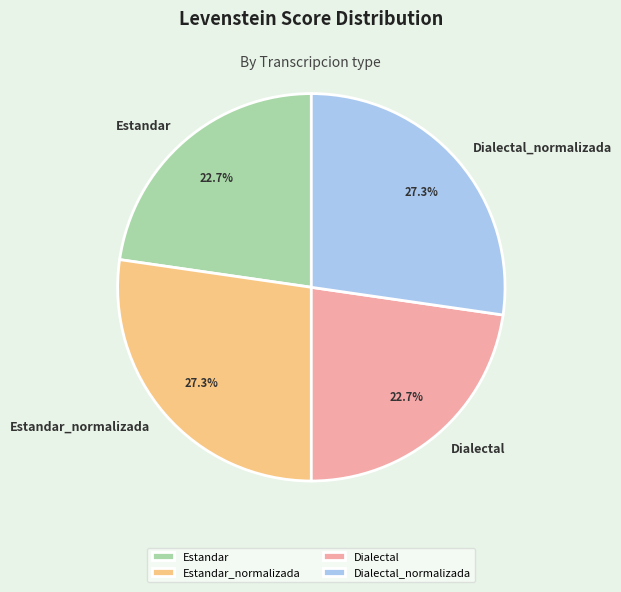

Which has a higher value, Dialectal_normalizada or Dialectal?

Dialectal_normalizada